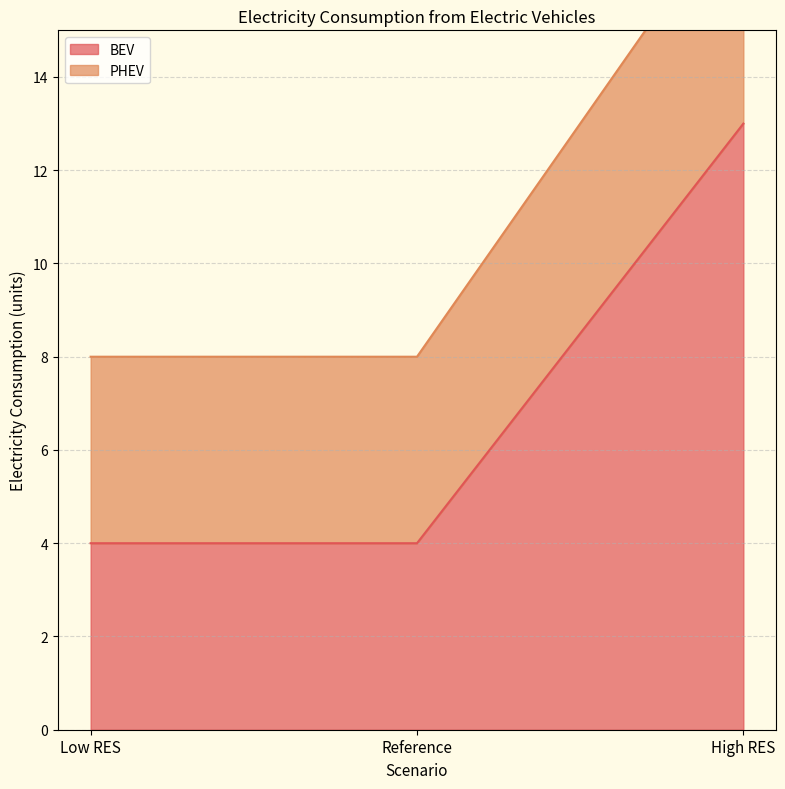

True or false: BEV has a value of 13 at High RES.

True